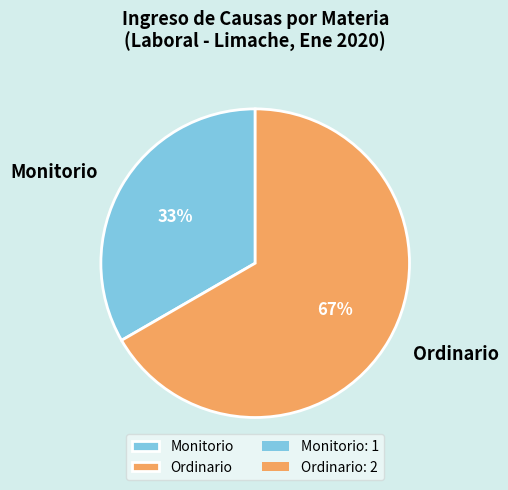

Which category accounts for the majority?

Ordinario